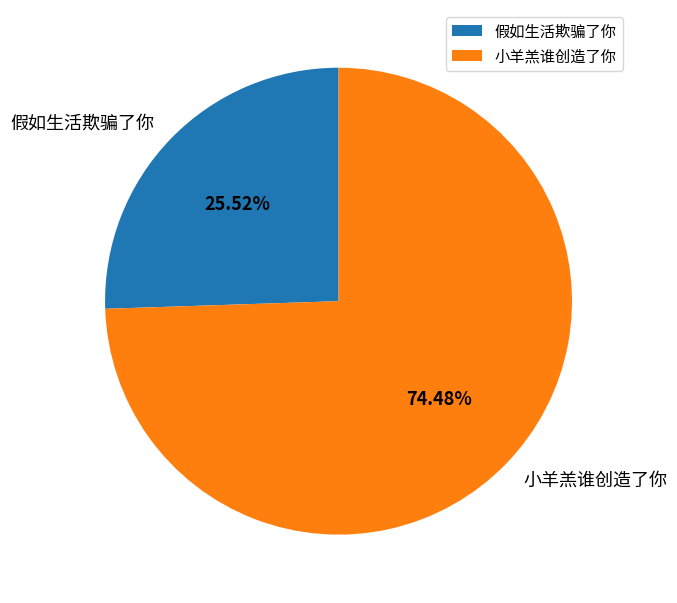

To the nearest percent, what percentage of the pie is 假如生活欺骗了你?

26%